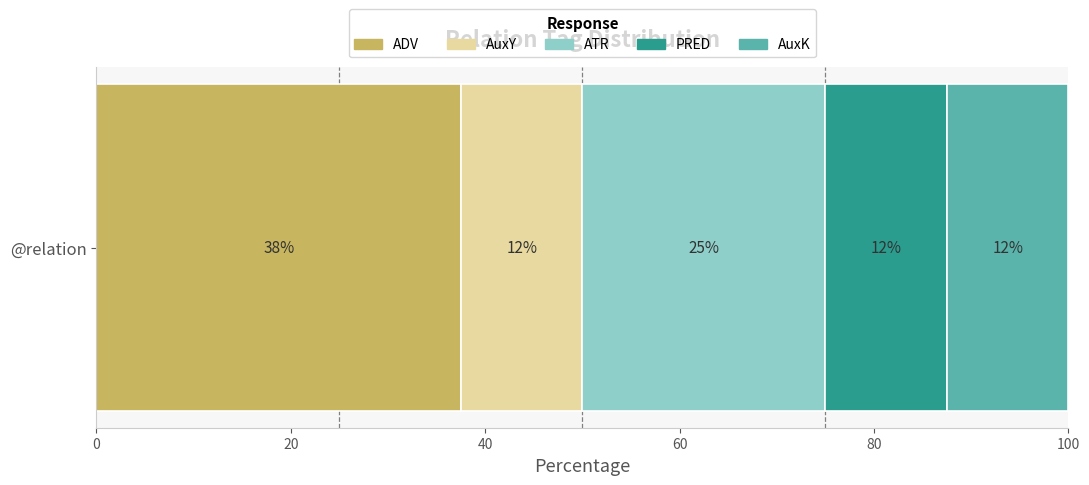

What are all the series names shown in the legend?

ADV, AuxY, ATR, PRED, AuxK